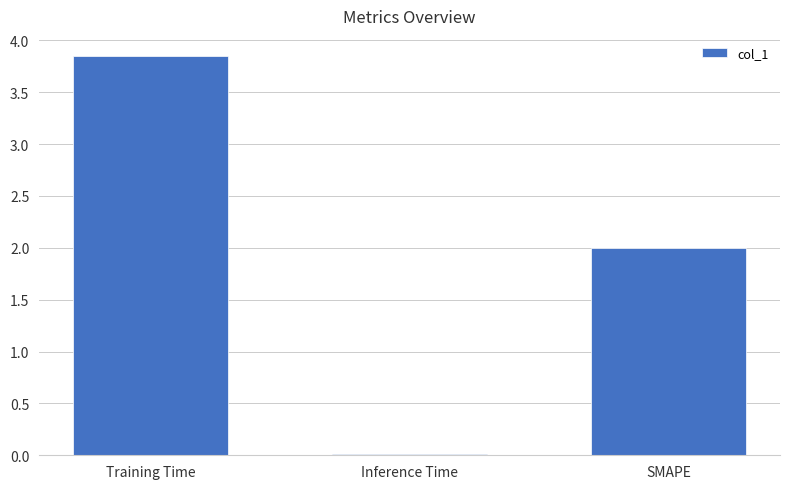

What is the sum of all values?

5.9